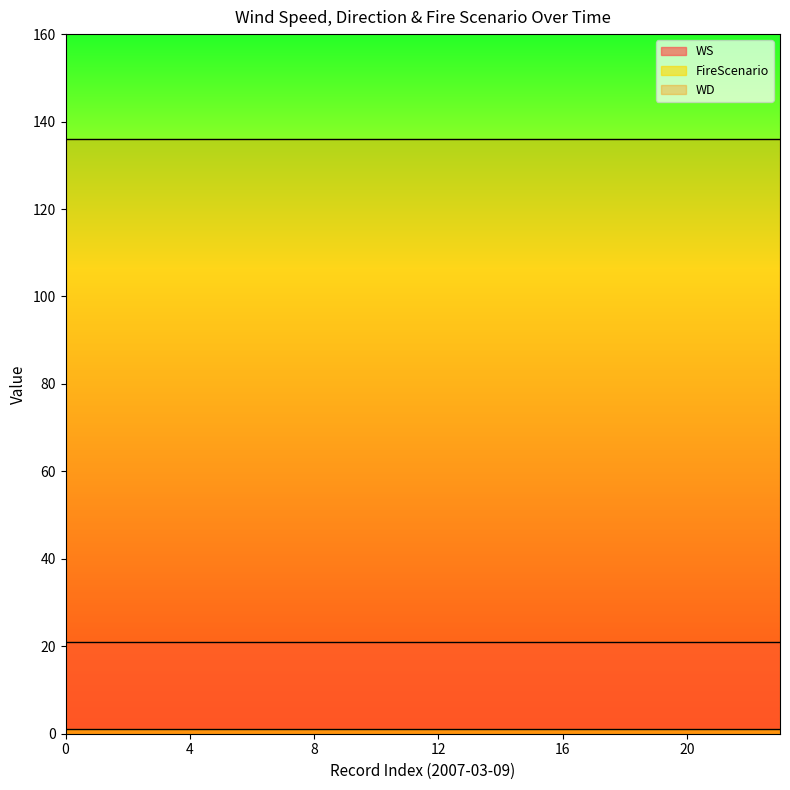

Reading right to left, list all the values displayed in this chart.

WS: 23=21	22=21	21=21	20=21	19=21	18=21	17=21	16=21	15=21	14=21	13=21	12=21	11=21	10=21	9=21	8=21	7=21	6=21	5=21	4=21	3=21	2=21	1=21	2007-03-09=21
WD: 23=136	22=136	21=136	20=136	19=136	18=136	17=136	16=136	15=136	14=136	13=136	12=136	11=136	10=136	9=136	8=136	7=136	6=136	5=136	4=136	3=136	2=136	1=136	2007-03-09=136
FireScenario: 23=1	22=1	21=1	20=1	19=1	18=1	17=1	16=1	15=1	14=1	13=1	12=1	11=1	10=1	9=1	8=1	7=1	6=1	5=1	4=1	3=1	2=1	1=1	2007-03-09=1